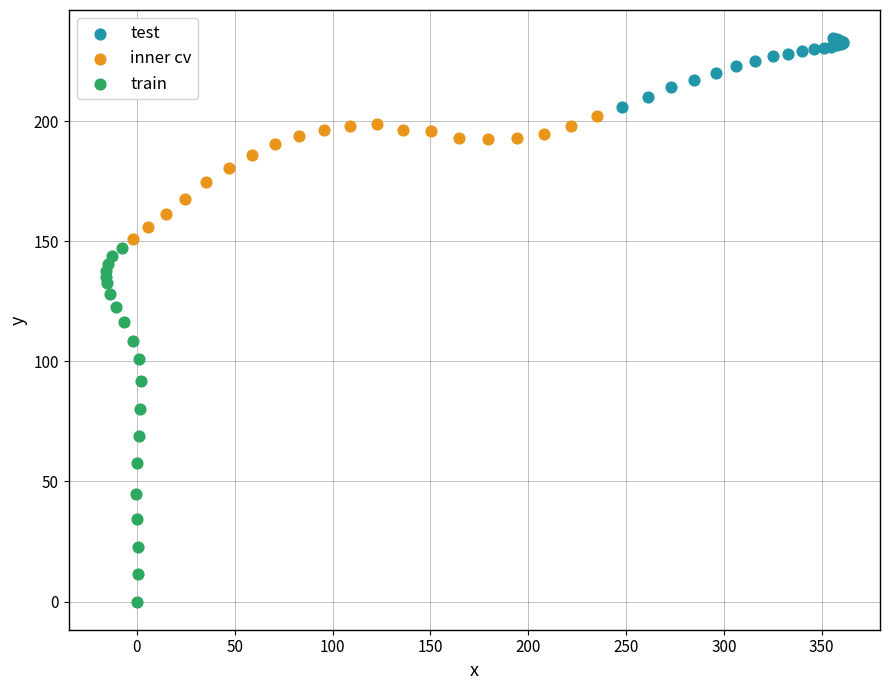

Which series reaches the minimum Y coordinate?

train